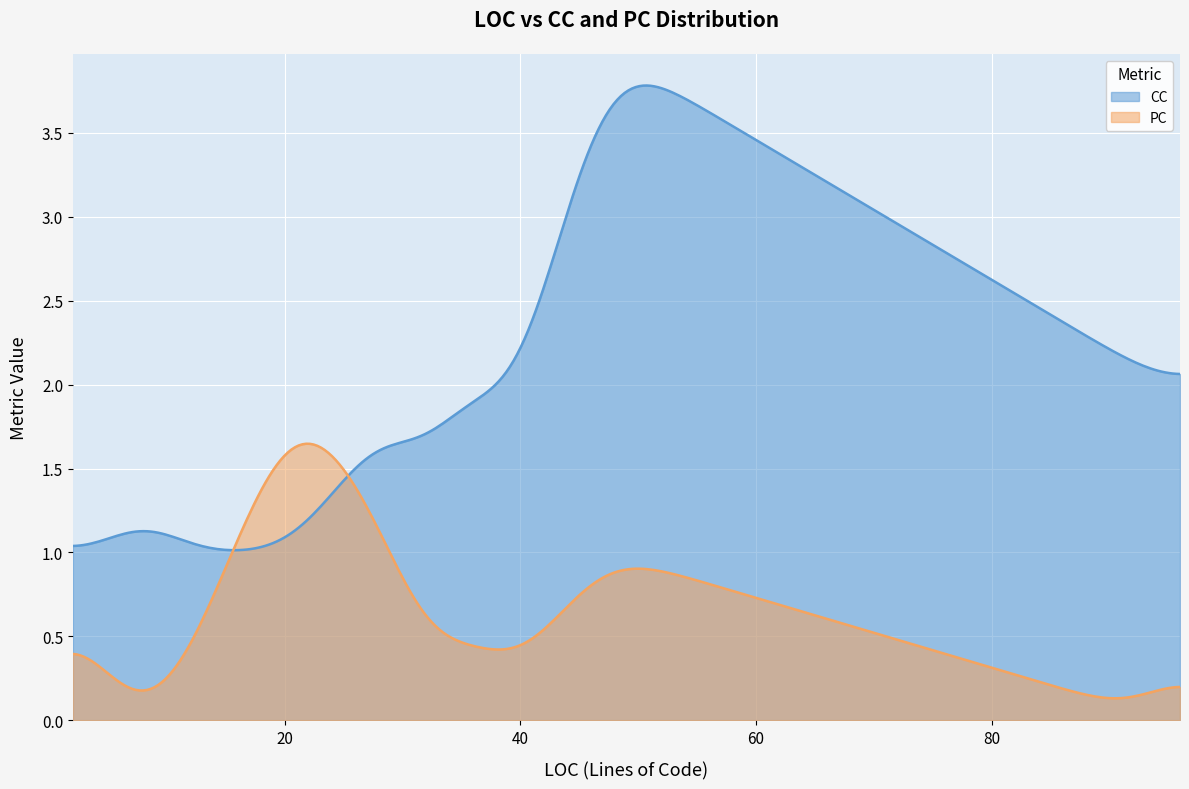

Which series has the largest range (max minus min)?

CC